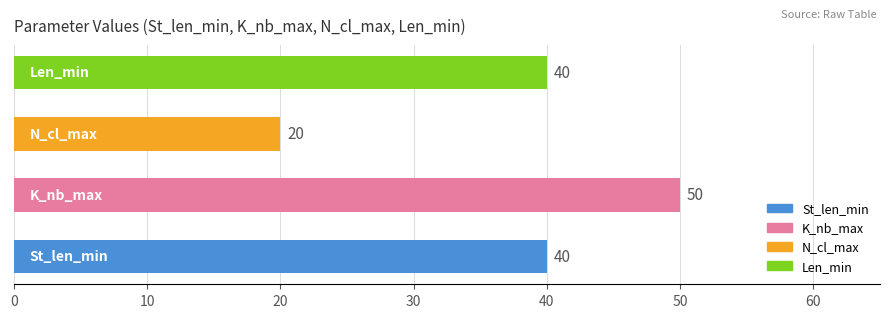

Rank the series at St_len_min from highest to lowest value.

K_nb_max, St_len_min, Len_min, N_cl_max